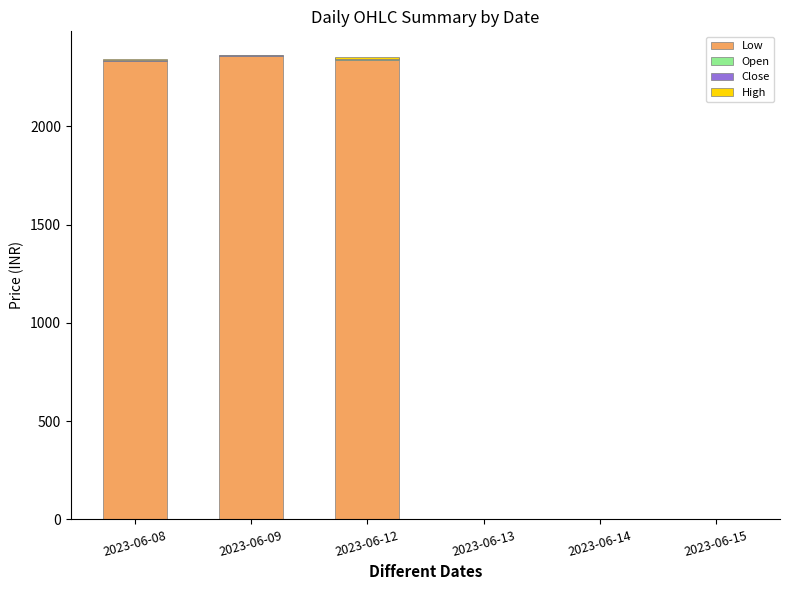

How many groups of bars are there?

6